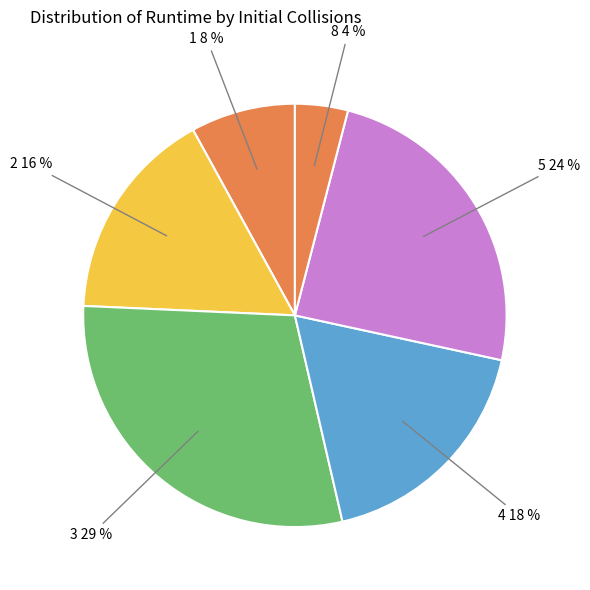

How many segments does this pie chart have?

6